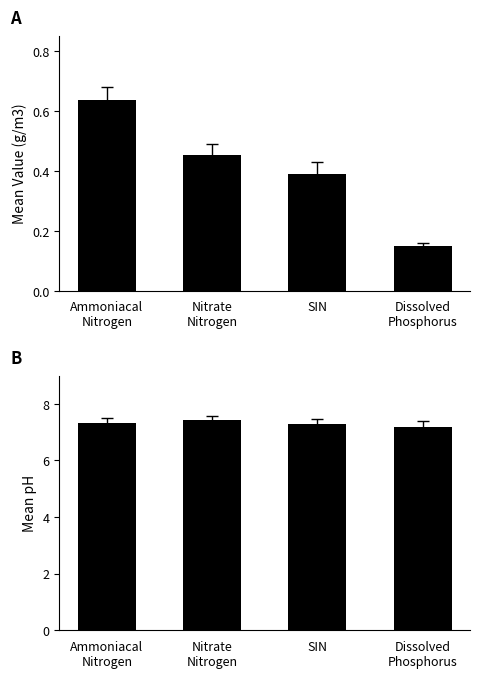

What is the maximum value for Mean pH?

7.4